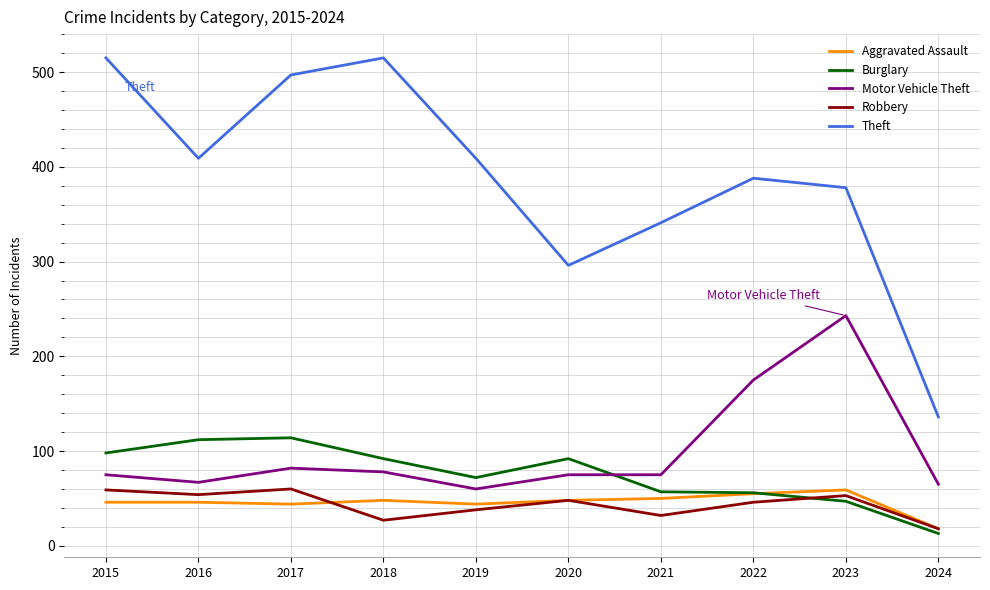

Is the value of Robbery at 2018 greater than the value of Aggravated Assault at 2016?

No